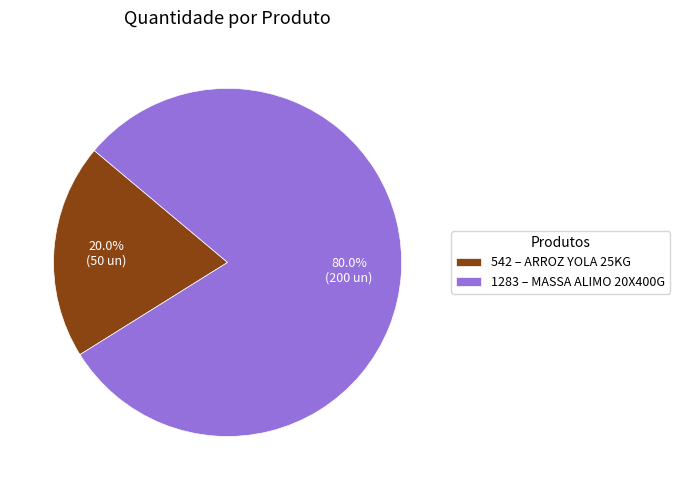

To the nearest percent, what is the combined percentage of 542 and 1283?

100%